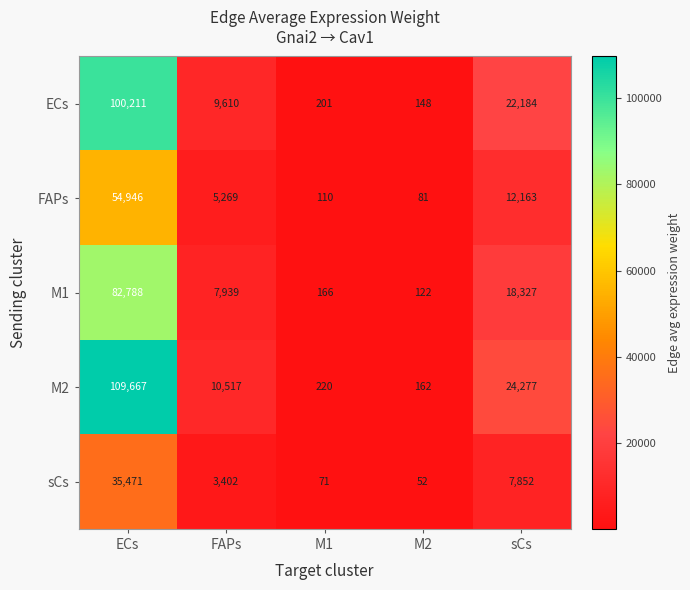

Where does the M1 series first go above 7939?

ECs